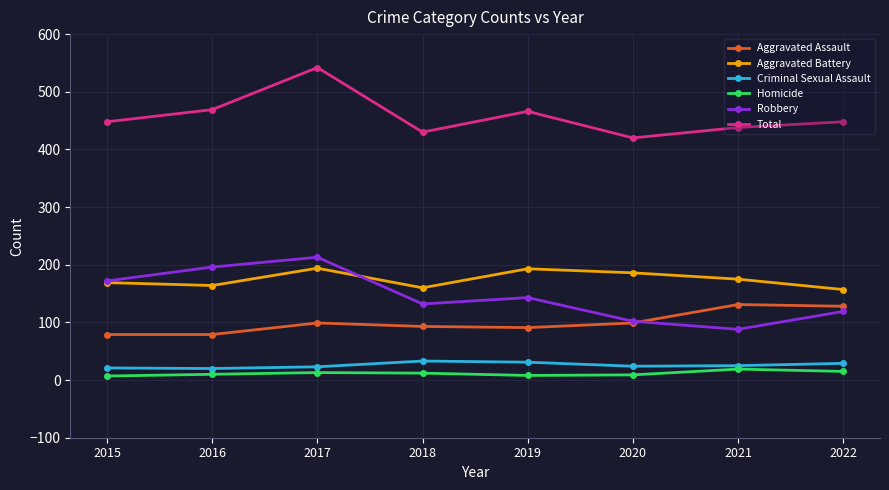

What are all the series names shown in the legend?

Aggravated Assault, Aggravated Battery, Criminal Sexual Assault, Homicide, Robbery, Total